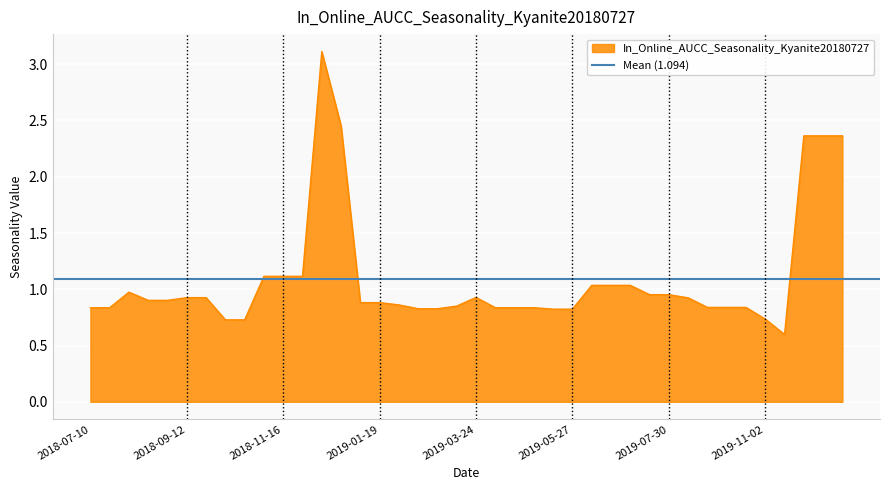

Count the number of categories in the chart.

40